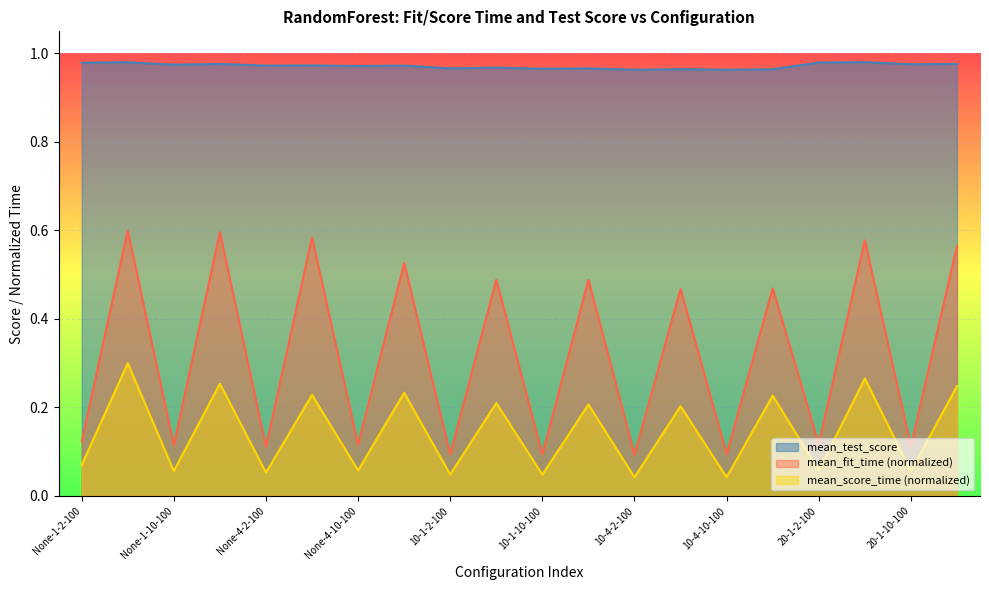

What is the label of the 7th point from the right?

10-4-2-500